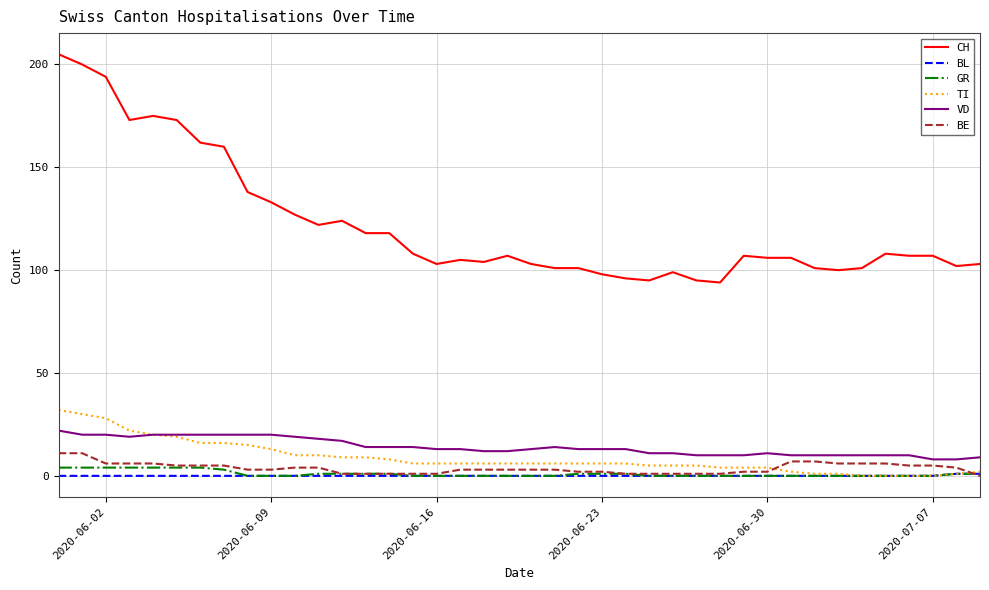

Count the BL values in the range 0 to 1.

40